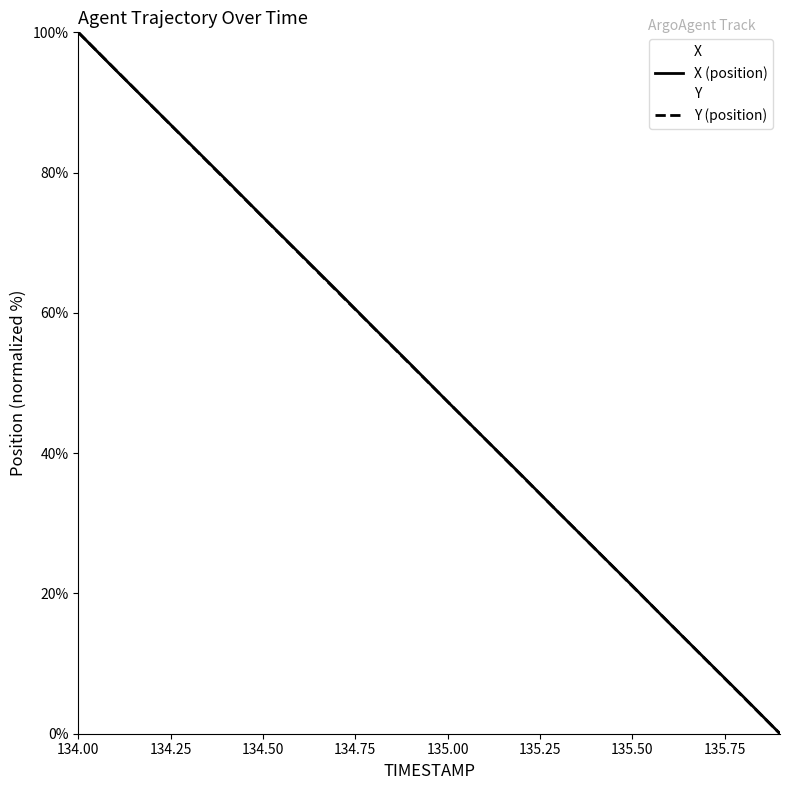

Reading left to right, what are all the values shown in this chart?

X: 100.0	94.7	89.5	84.2	79.0	73.7	68.4	63.2	57.9	52.7	47.3	42.1	36.9	31.6	26.3	21.1	15.8	10.5	5.3	0.0
Y: 100.0	94.7	89.4	84.2	78.9	73.6	68.4	63.1	57.9	52.6	47.4	42.1	36.8	31.6	26.3	21.1	15.8	10.5	5.3	0.0